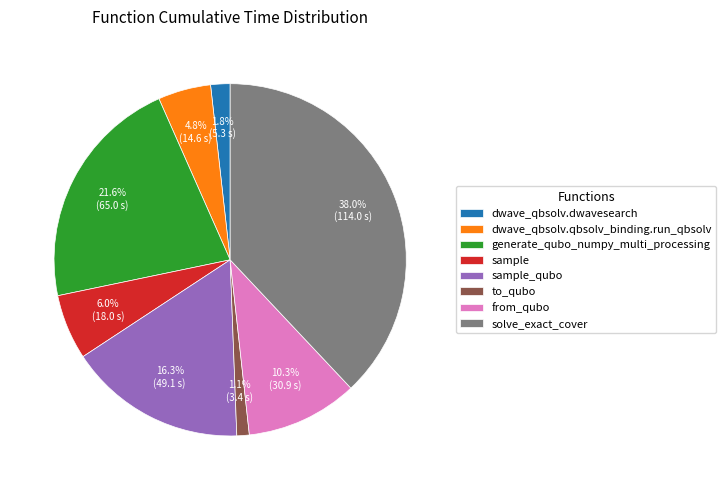

To the nearest percent, what is the average slice percentage?

12%